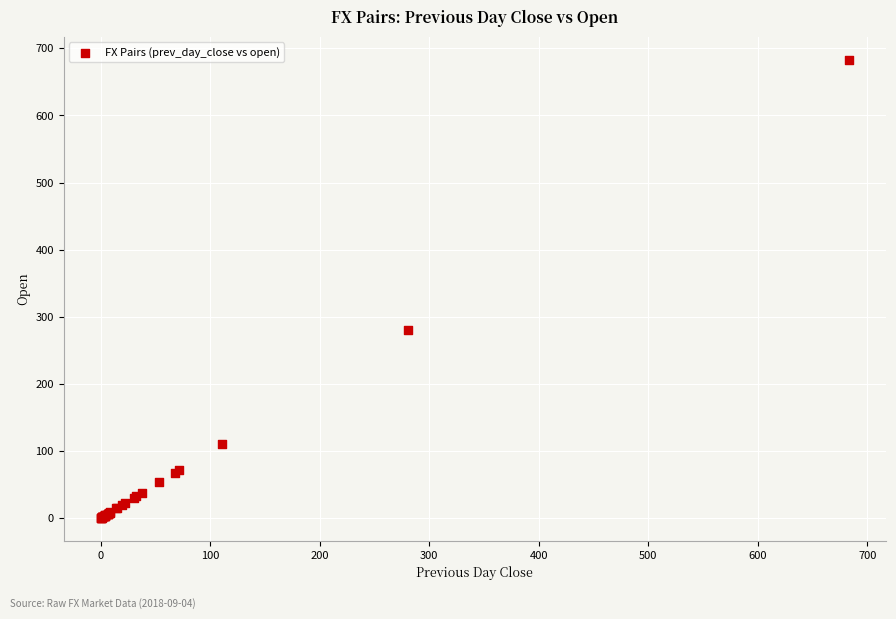

What Y value in the scatter plot is closest to 341?

281.0